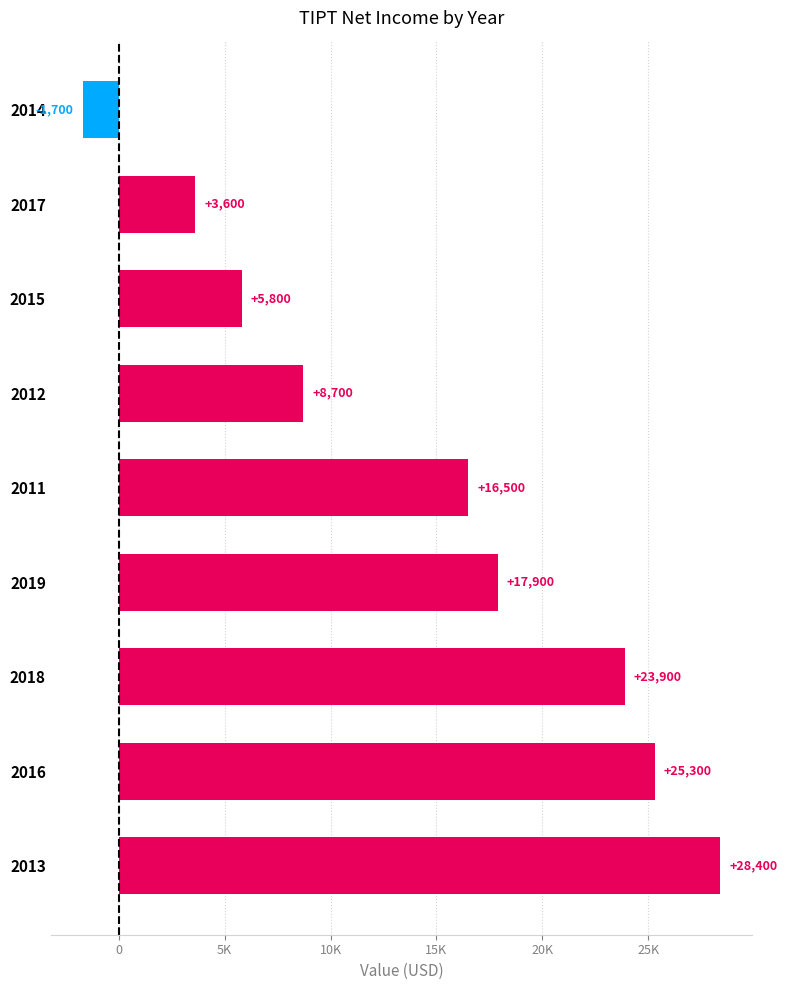

Rank the categories by value from highest to lowest.

2013, 2016, 2018, 2019, 2011, 2012, 2015, 2017, 2014